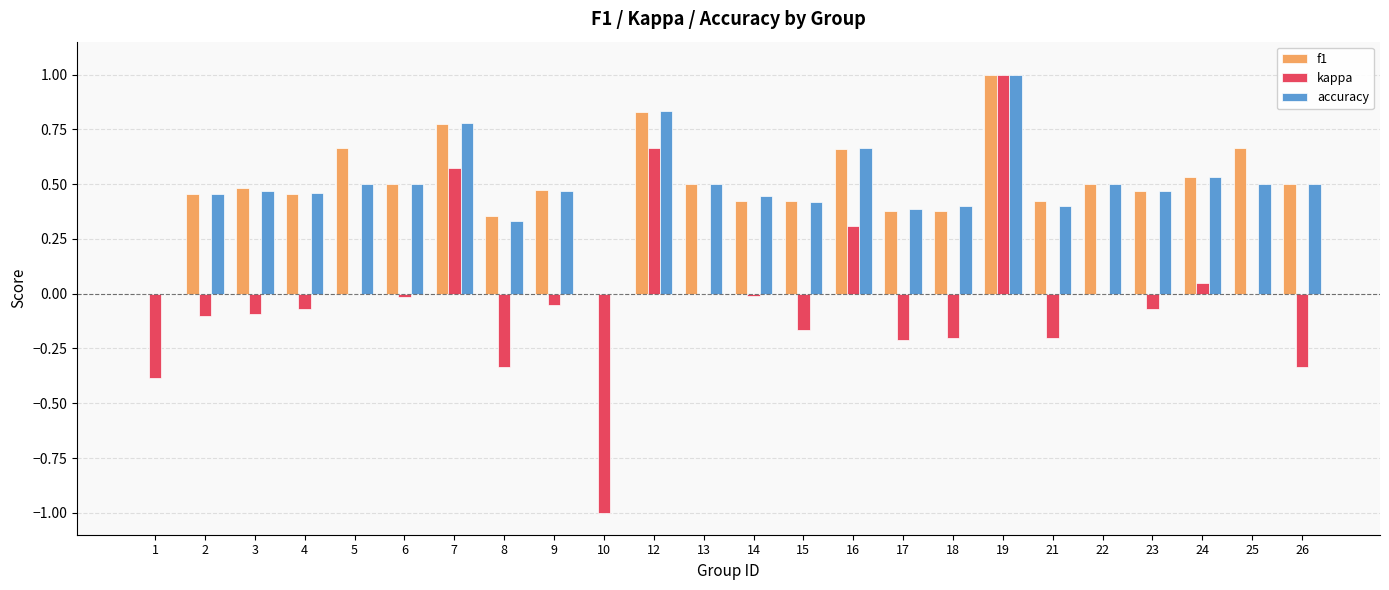

What is the sum of all kappa values?

-0.6